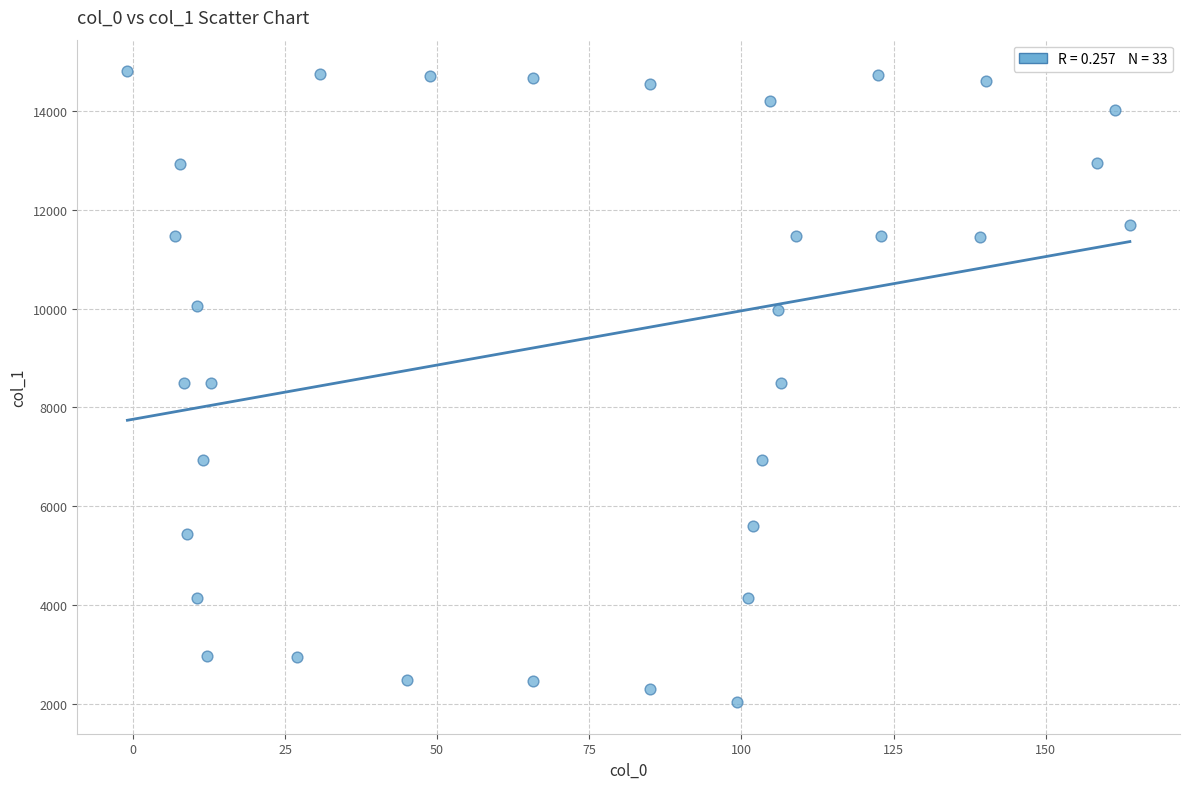

What is the range of Y values (max minus min)?

12779.6